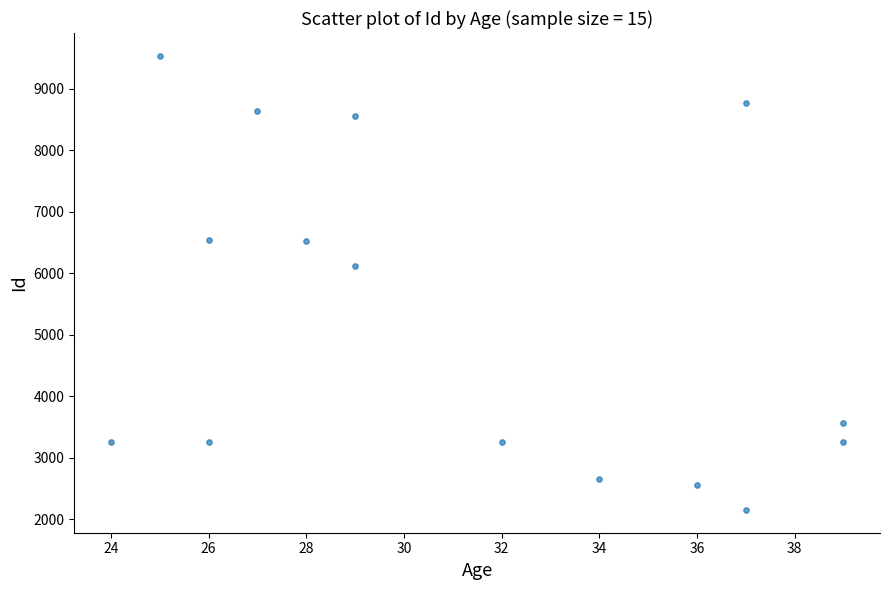

What is the range of X values (max minus min)?

15